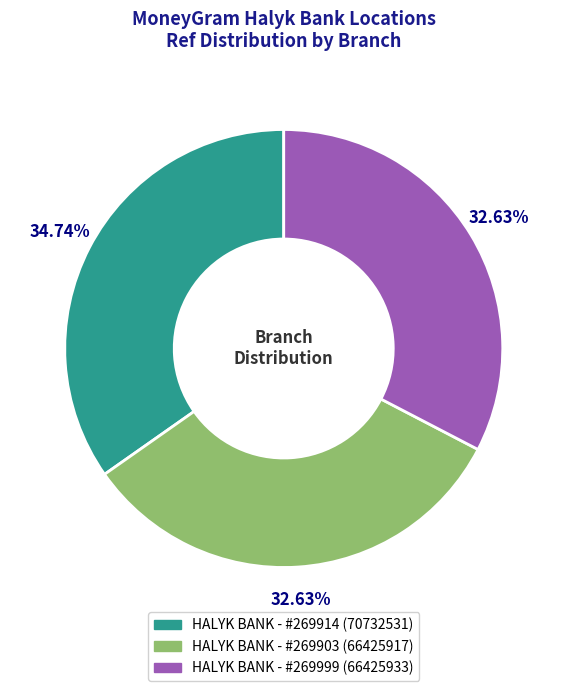

Count the number of slices in the pie.

3